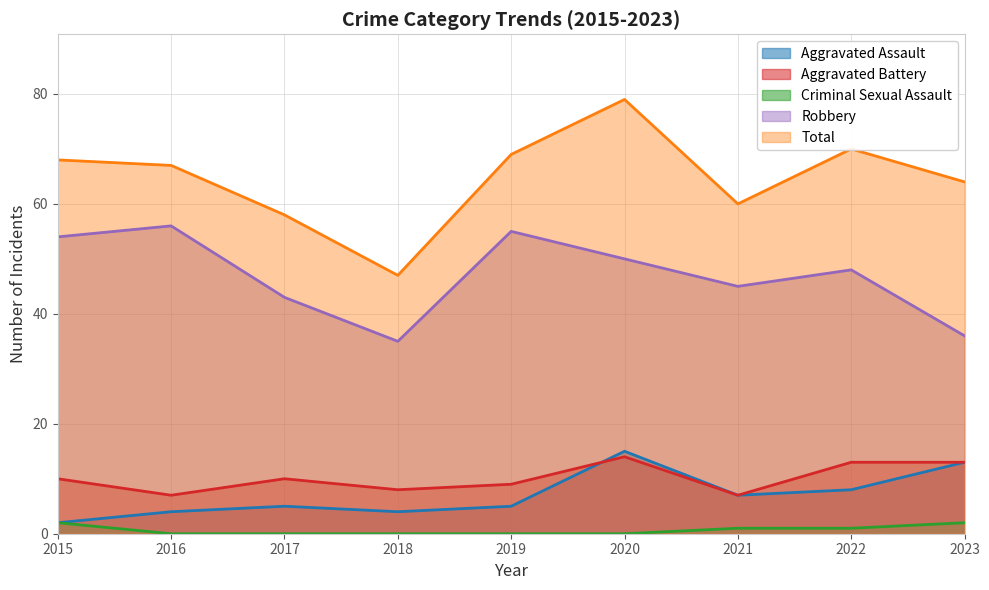

How many values in Criminal Sexual Assault are above zero?

4